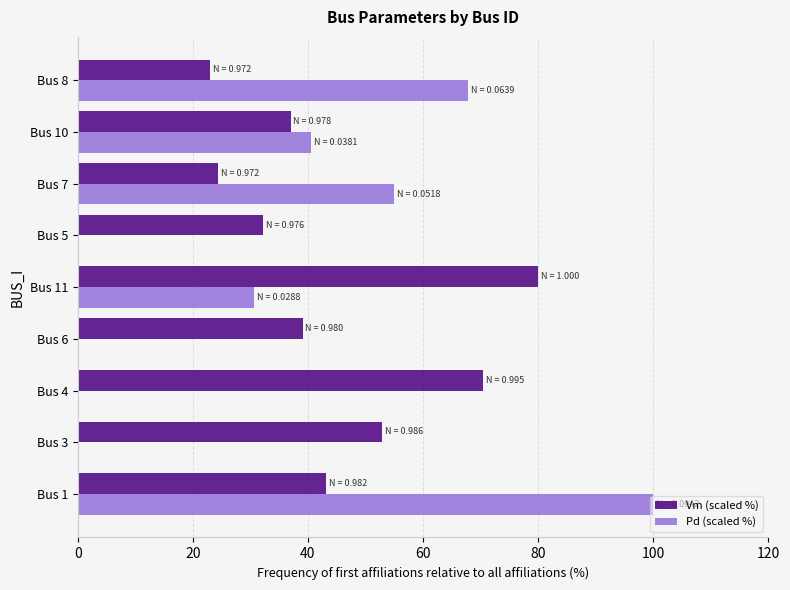

What is the maximum value for Pd (scaled %)?

100.0